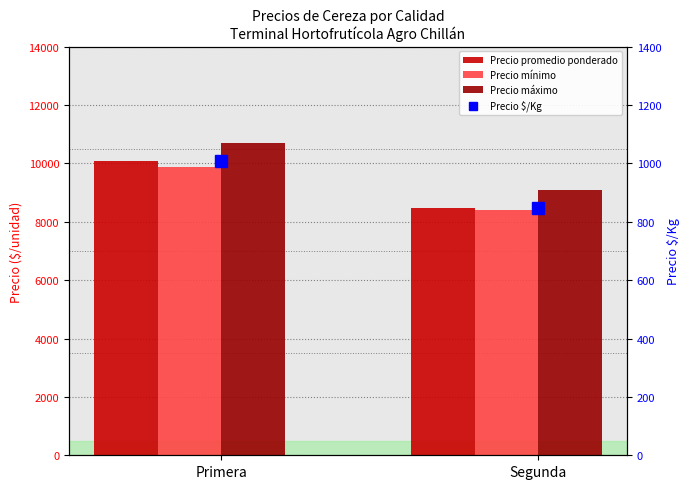

Count the Precio promedio ponderado values in the range 8458 to 10069.

2